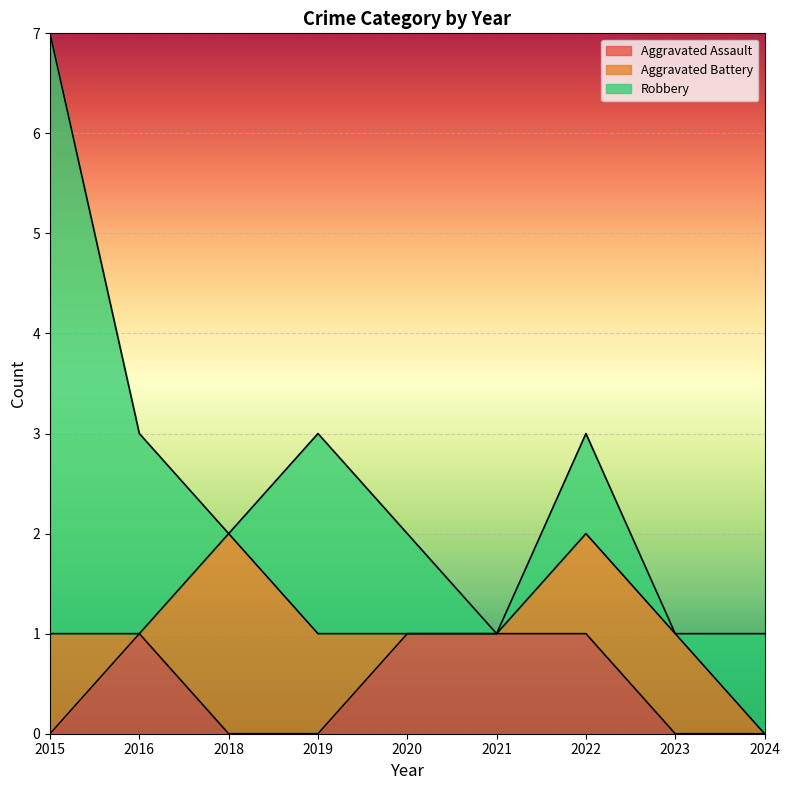

The Aggravated Assault series shows 1 at 2021. True or false?

True